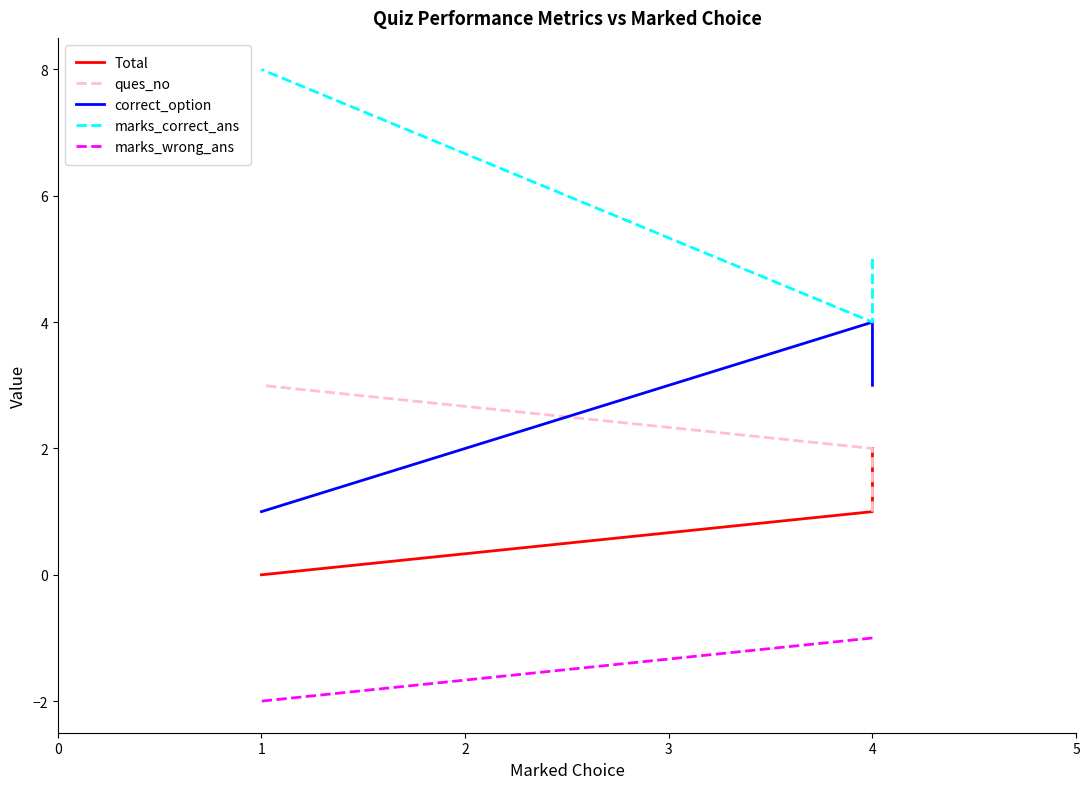

How many marks_wrong_ans values are between -2 and -1?

3